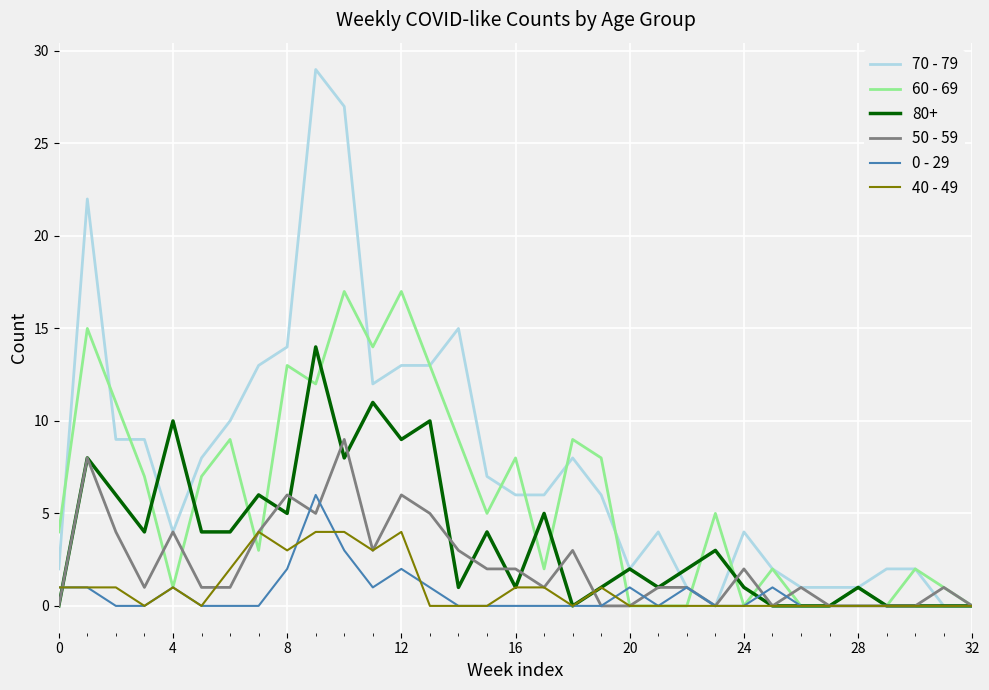

List the series in order of their peak value, lowest first.

40 - 49, 0 - 29, 50 - 59, 80+, 60 - 69, 70 - 79